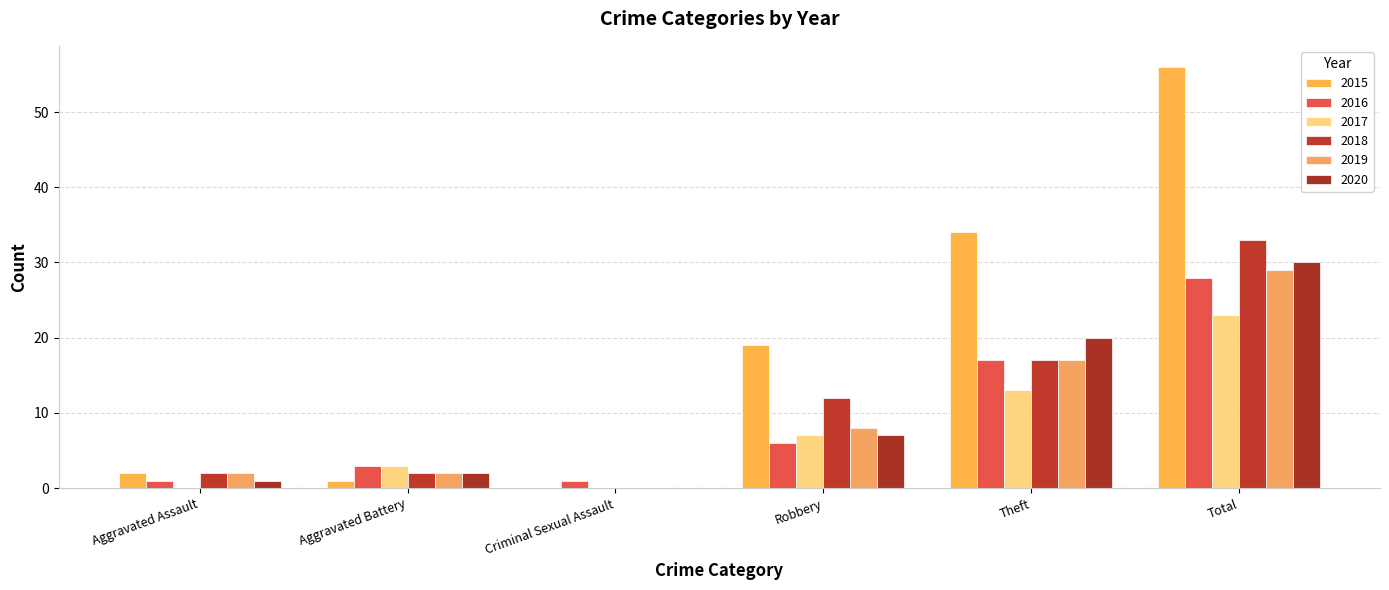

At Aggravated Assault, list the series in order from largest to smallest.

2015, 2018, 2019, 2016, 2020, 2017